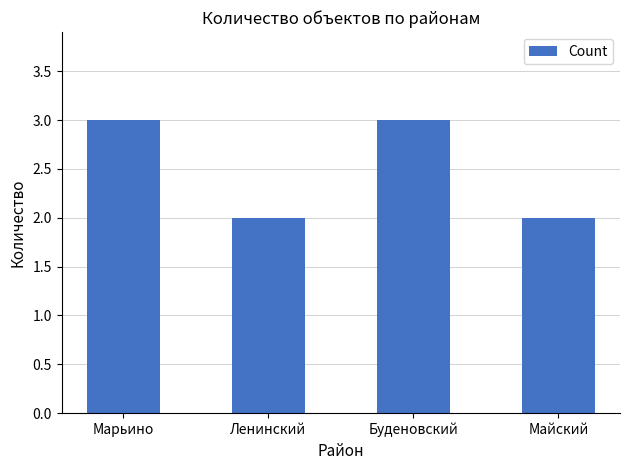

What is the smallest value displayed?

2